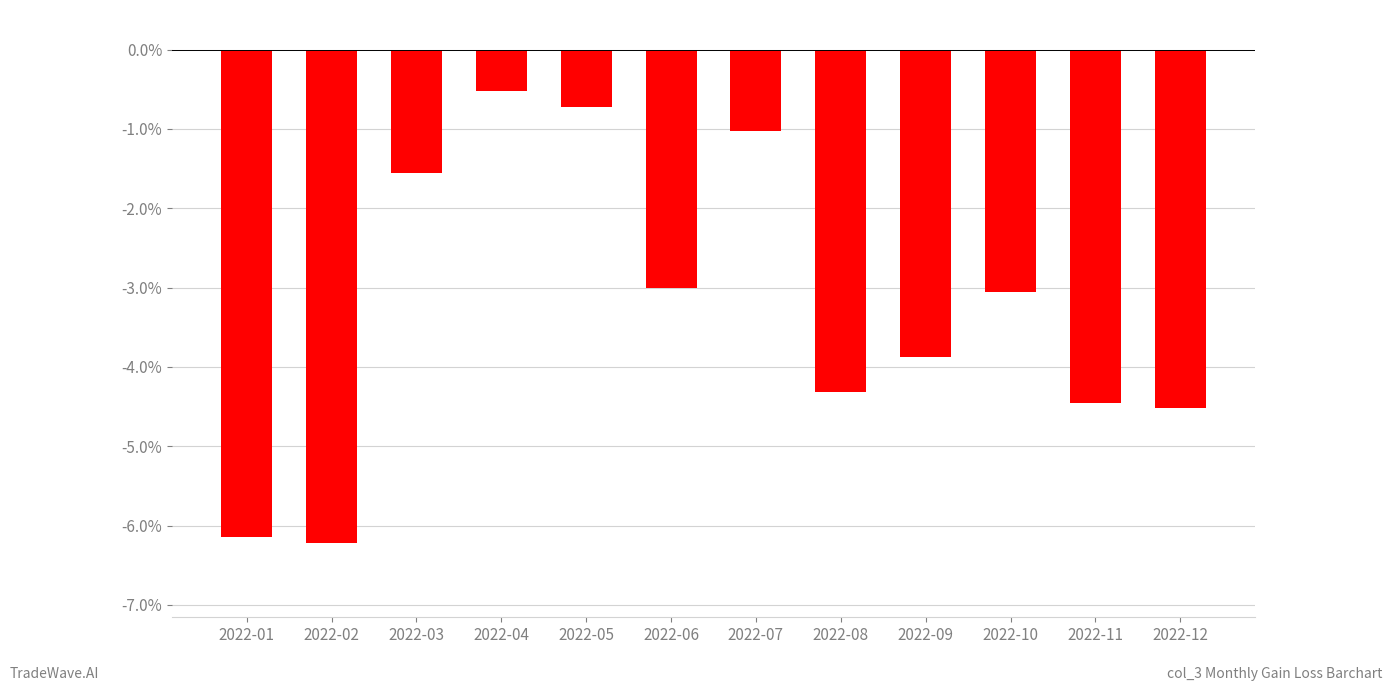

What is the value of the 6th bar from the left?

-3.0